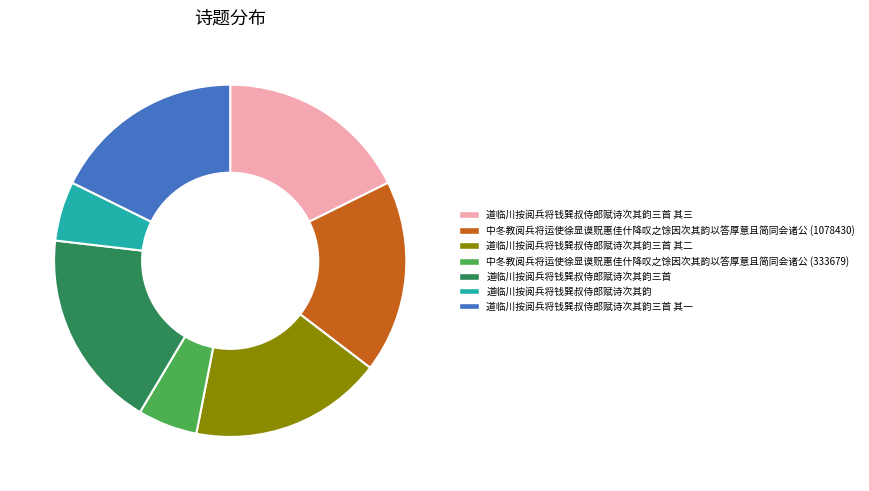

Is there a majority slice in this chart?

No